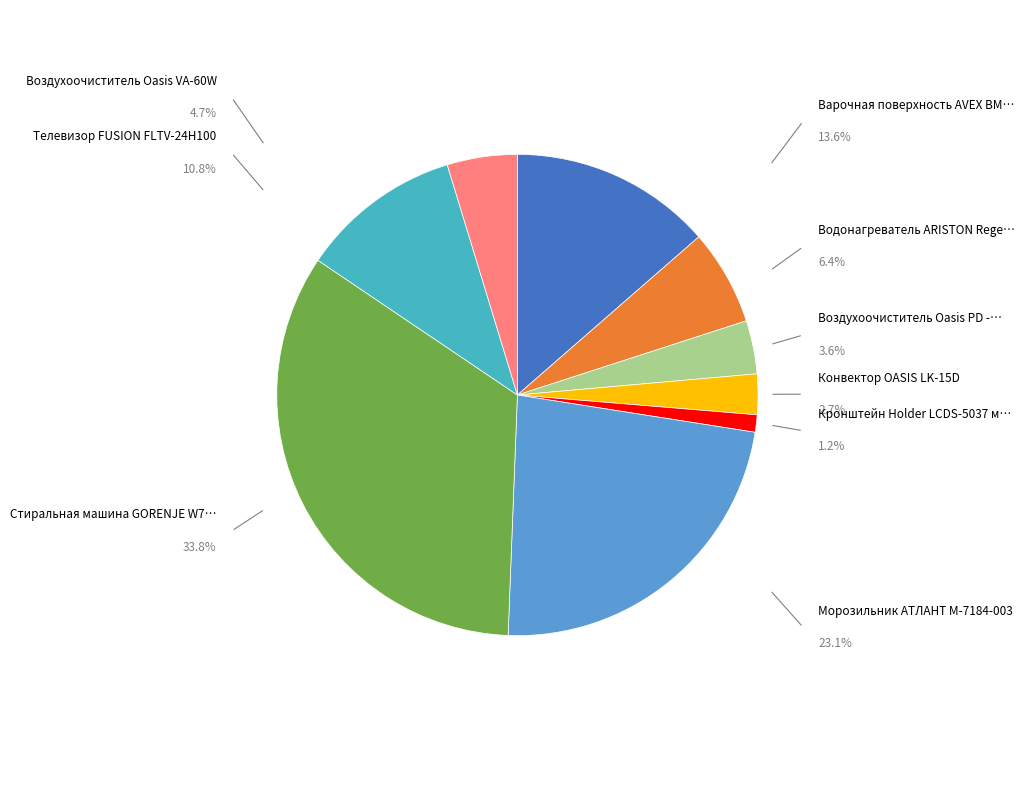

Is there a majority slice in this chart?

No